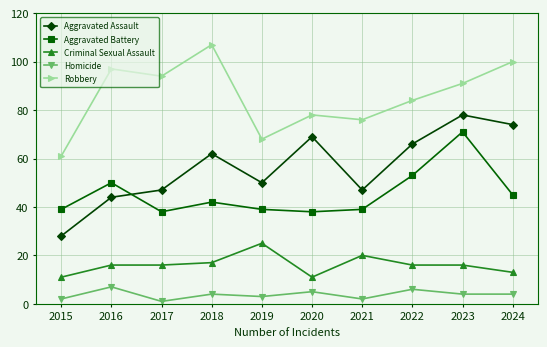

True or false: Robbery and Aggravated Assault cross at least once.

False